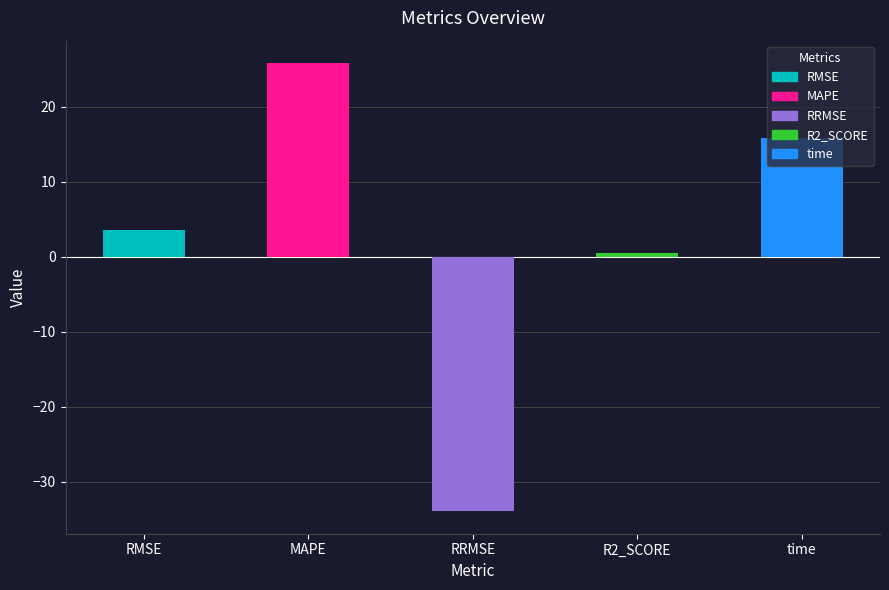

Reading right to left, list all the values displayed in this chart.

15.8	0.5	-34.0	25.8	3.5